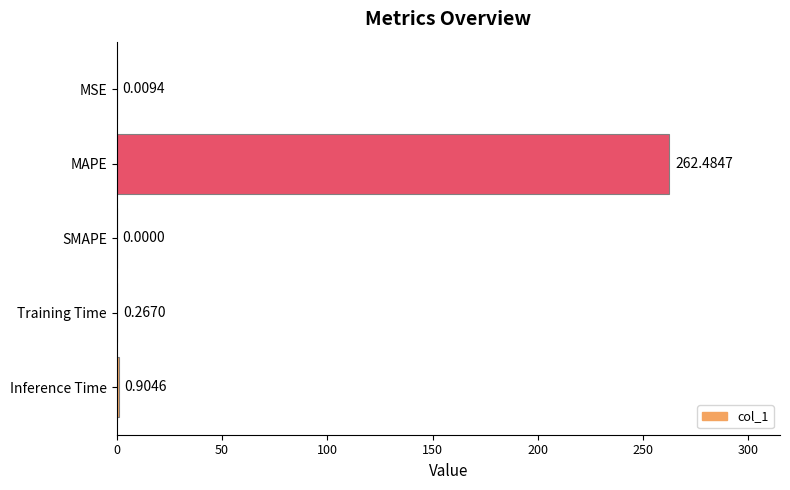

Which category has the highest value across all series?

MAPE